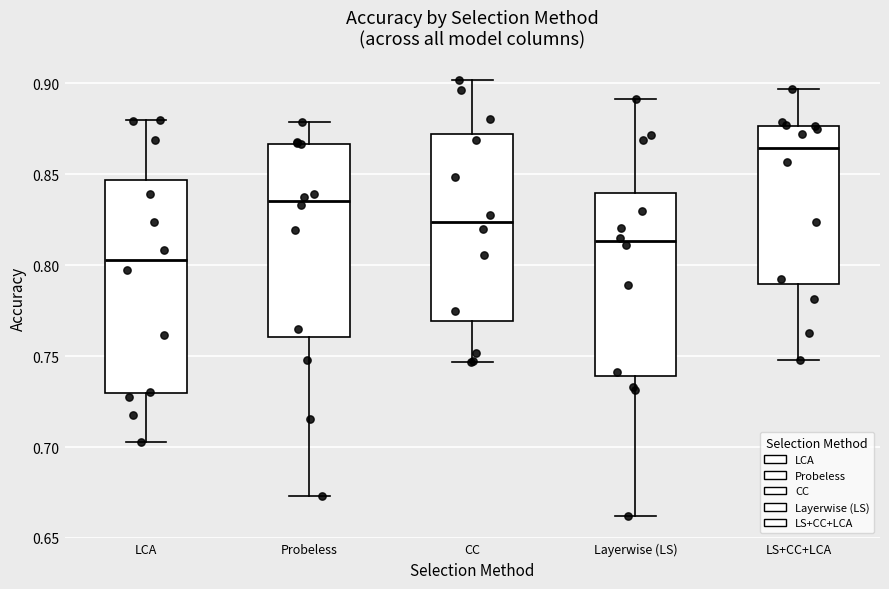

Which box's median line is the lowest?

LCA